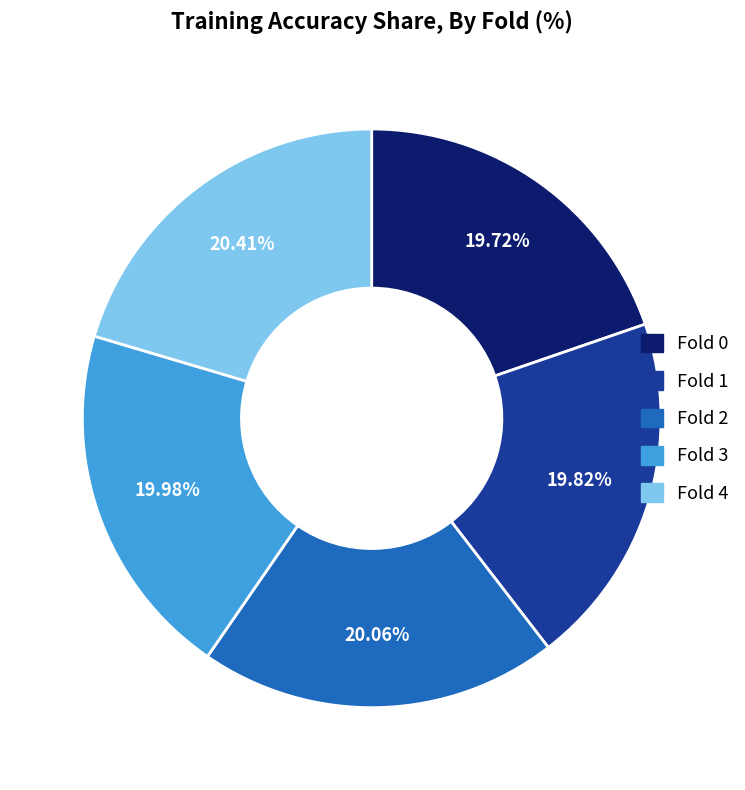

Does Fold 2 account for over 50% of the chart?

No